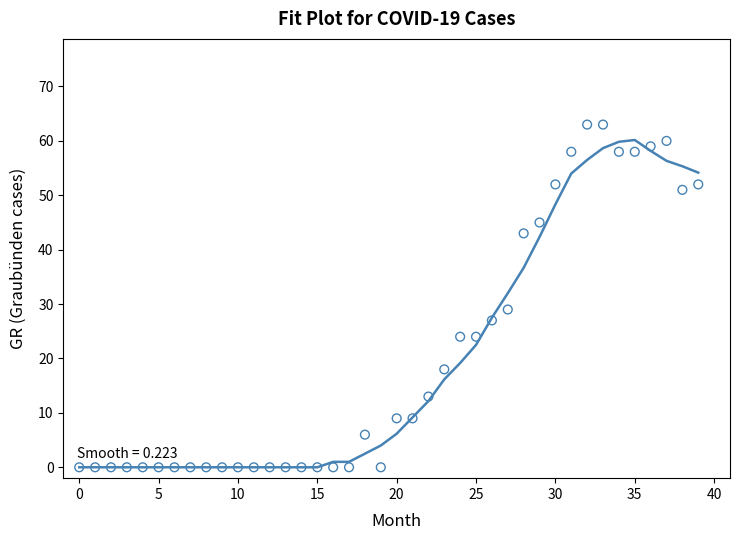

What is the range of Y values (max minus min)?

63